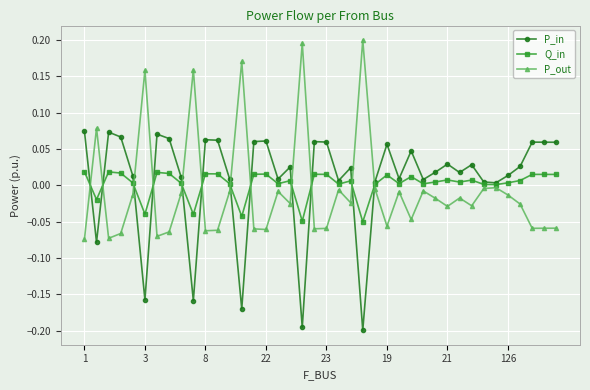

What is the difference between the second highest and minimum values in the P_out series?

0.3